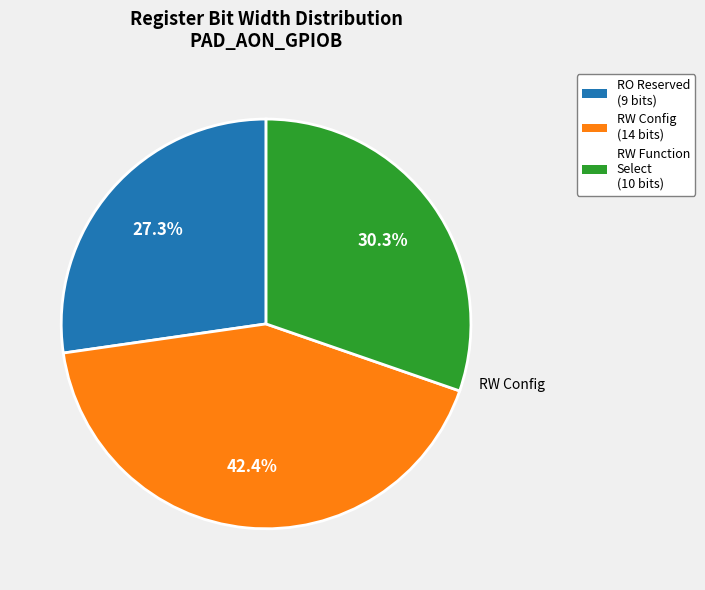

Rank the categories by value from lowest to highest.

RO Reserved (9 bits), RW Function Select (10 bits), RW Config (14 bits)